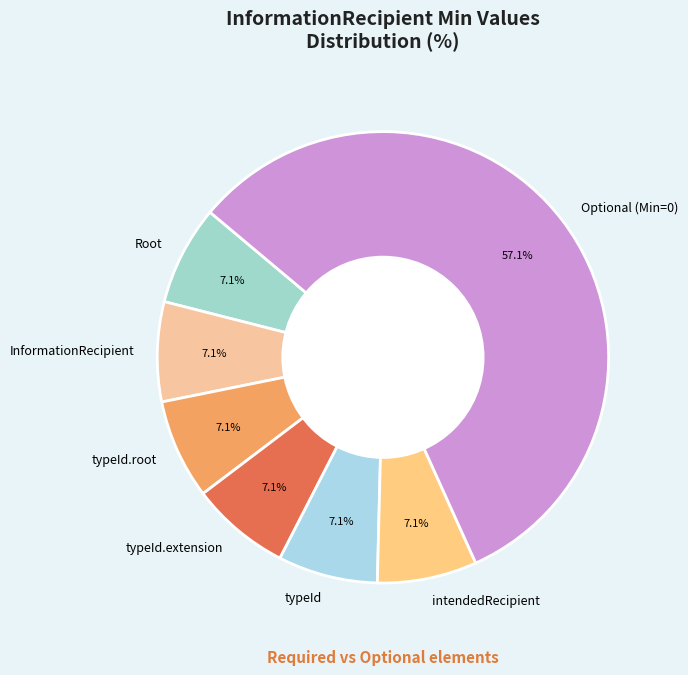

How many segments does this pie chart have?

7